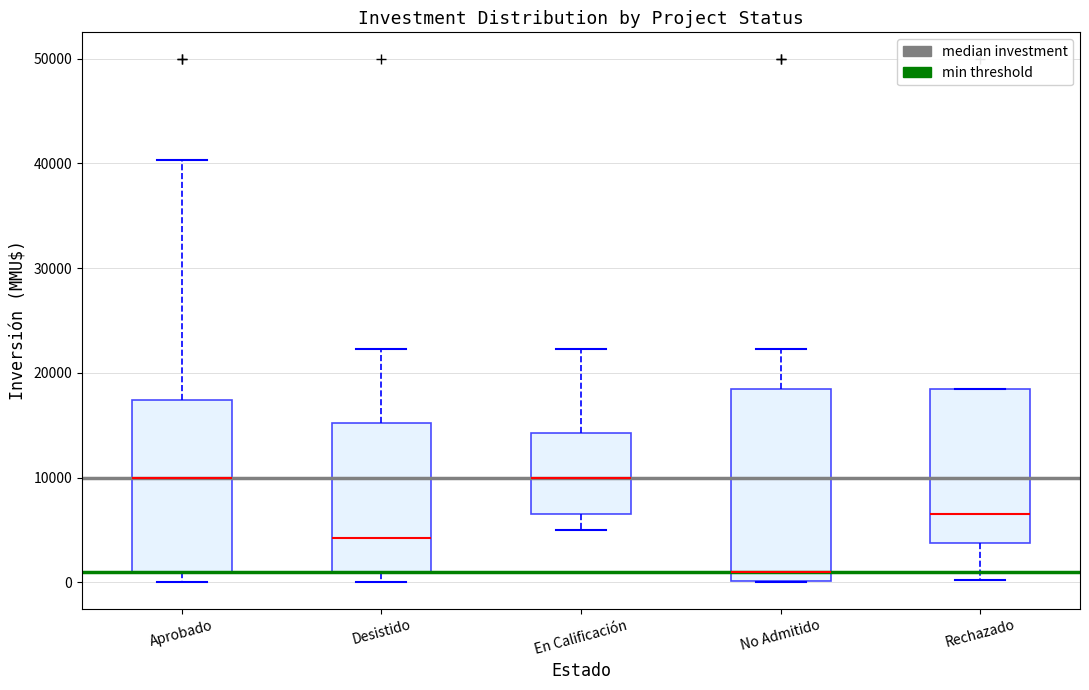

Where does the upper whisker of the box for Aprobado end on the y-axis? The values are not printed on the chart, so give them approximately, as read against the axis.

40000